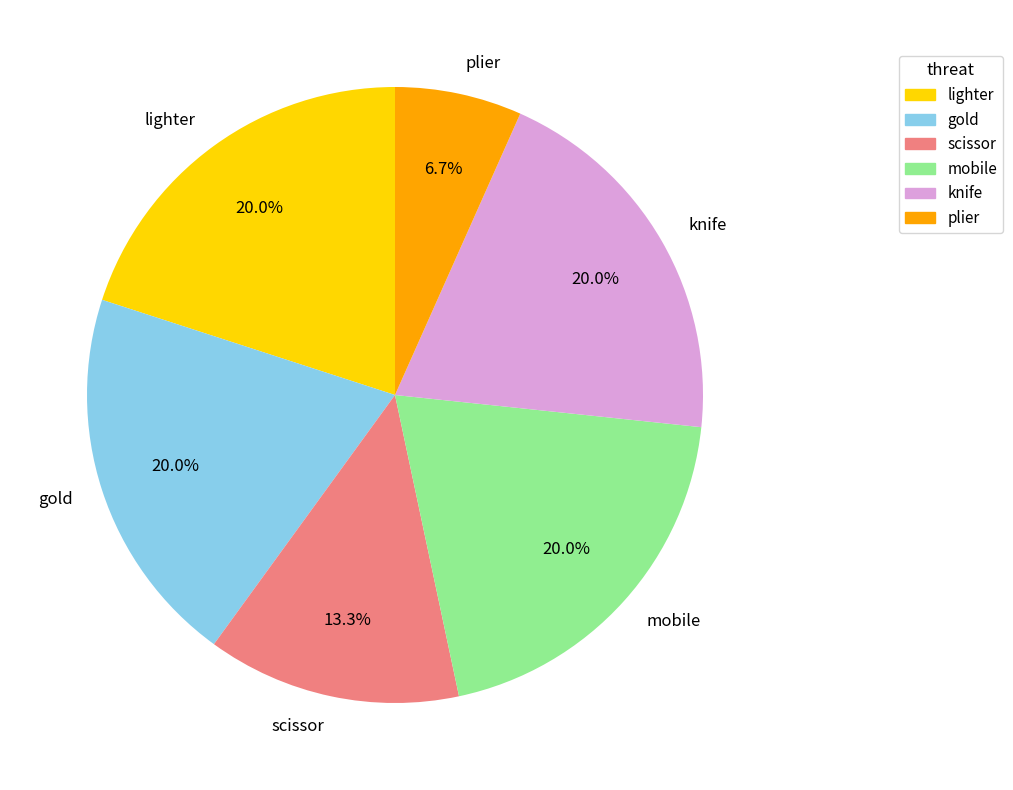

To the nearest percent, what percentage of the pie is scissor?

13%